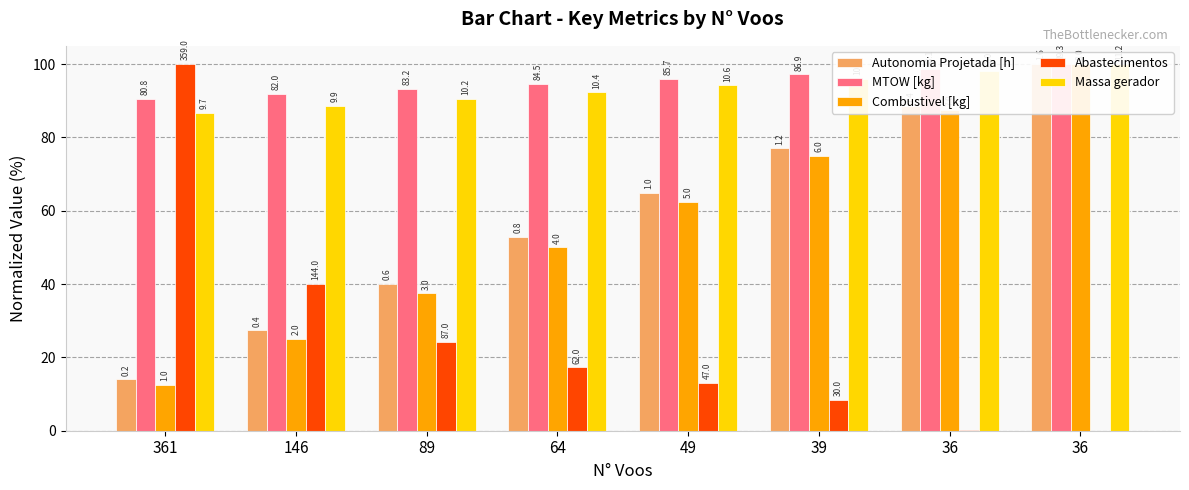

Are the bars grouped side by side (vs. stacked)?

Yes